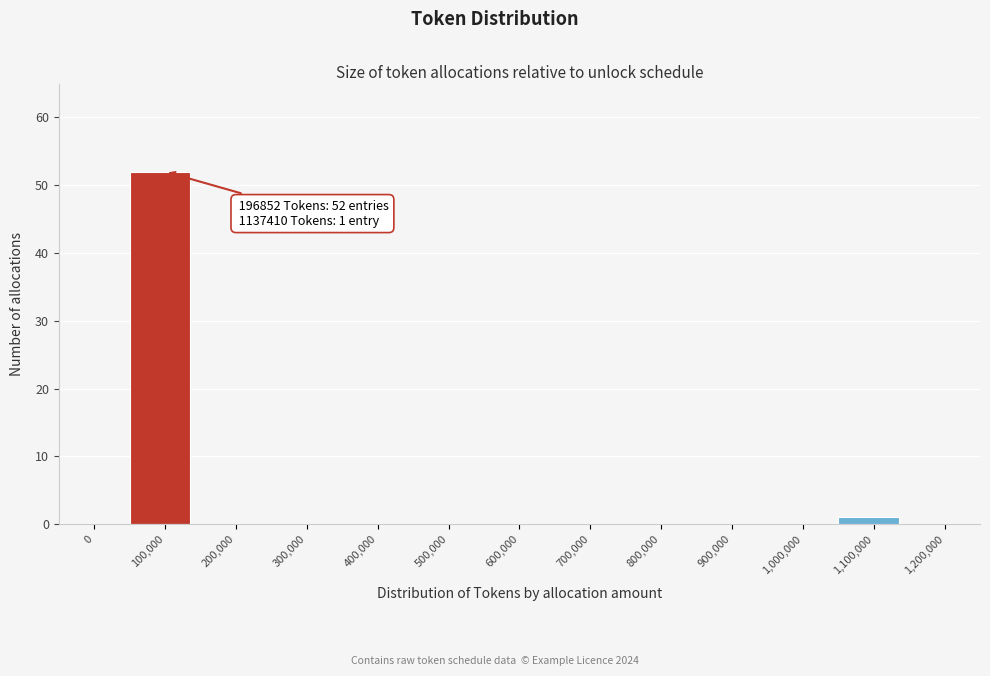

Reading right to left, extract all data points from this chart.

1,200,000=0	1,100,000=1	1,000,000=0	900,000=0	800,000=0	700,000=0	600,000=0	500,000=0	400,000=0	300,000=0	200,000=0	100,000=52	0=0